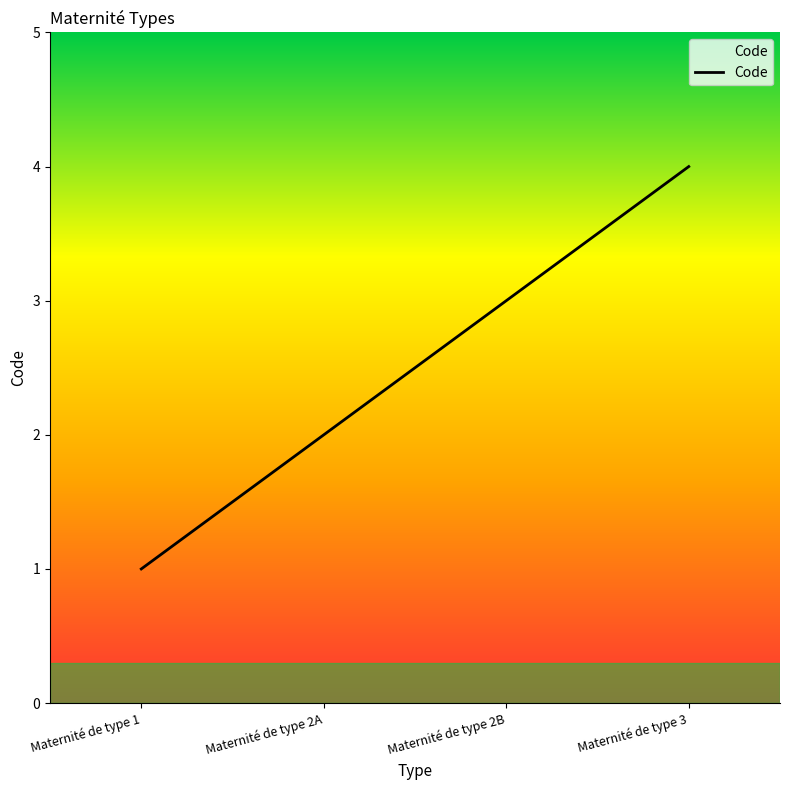

How many categories are shown in the chart?

4